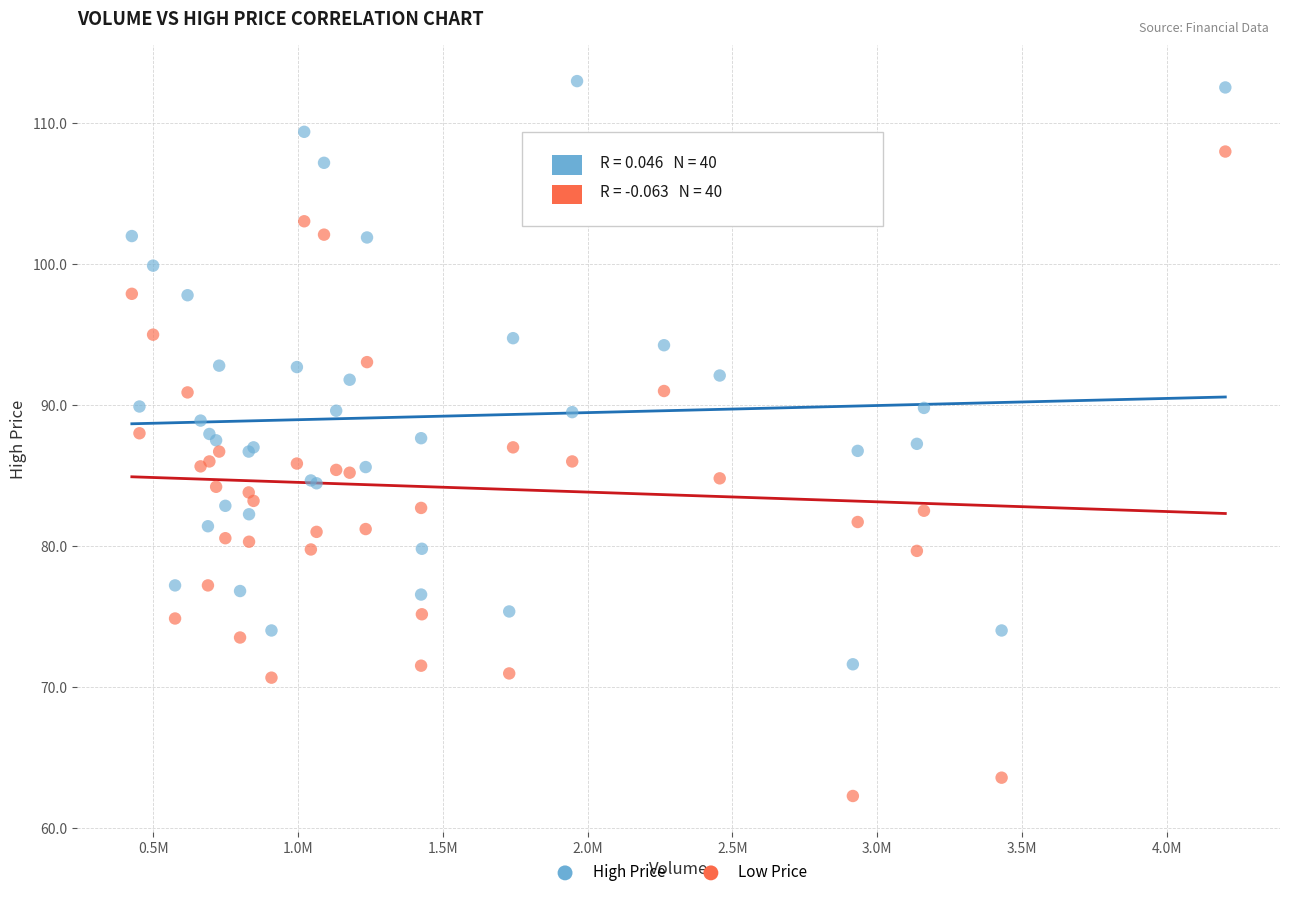

Which series reaches the minimum Y coordinate?

Low Price